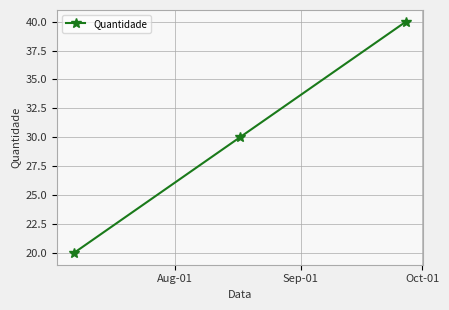

How many lines are shown in the chart?

1